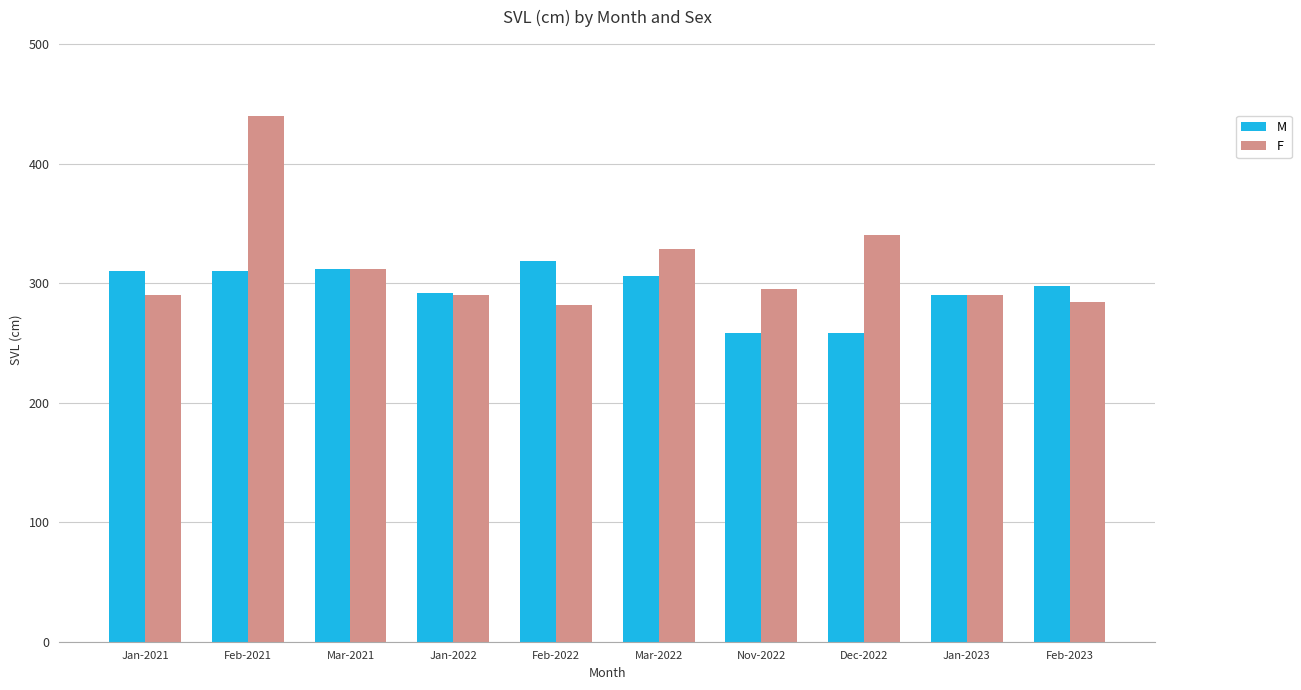

At which category is the sum across all series the highest?

Feb-2021